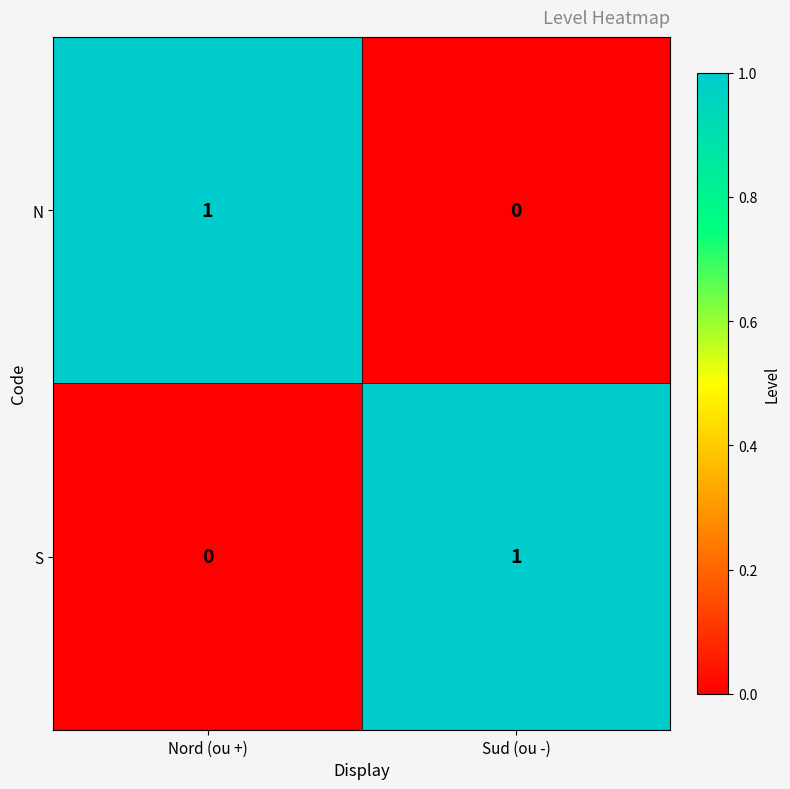

Which category has the highest value in the N series?

Nord (ou +)